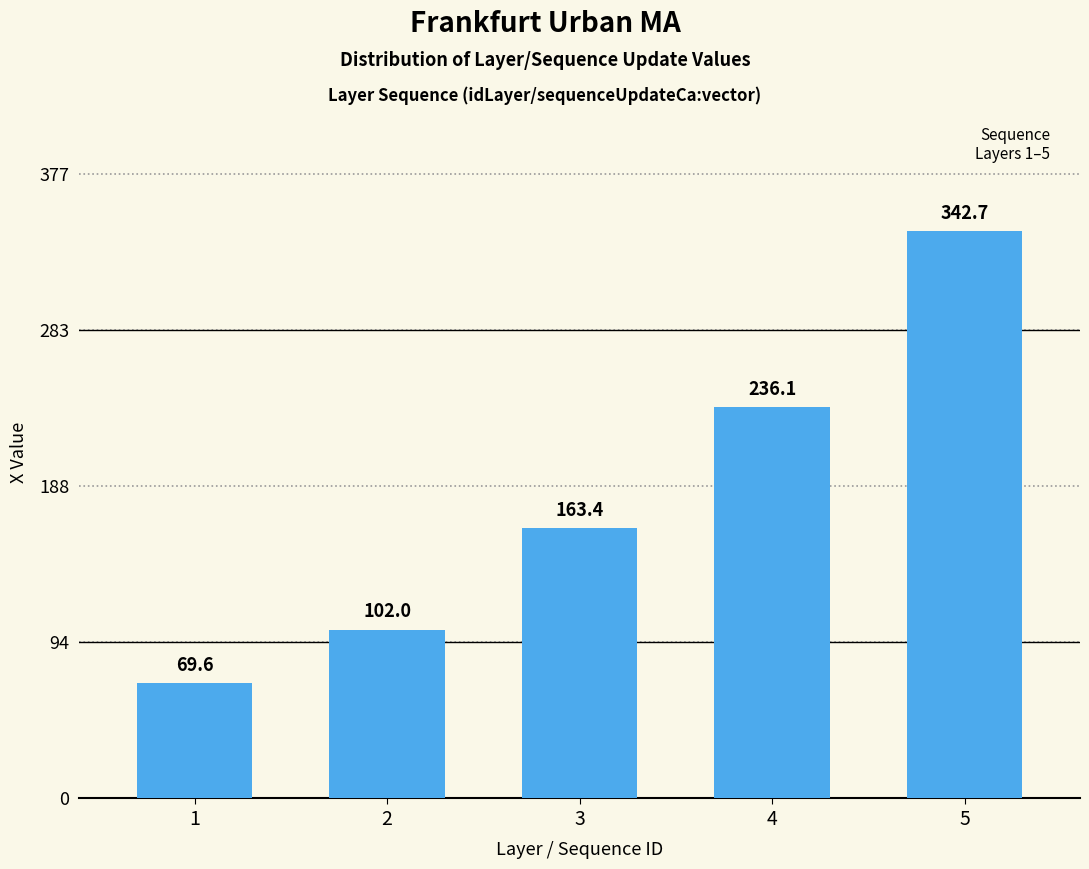

Rank the categories by value from highest to lowest.

5, 4, 3, 2, 1